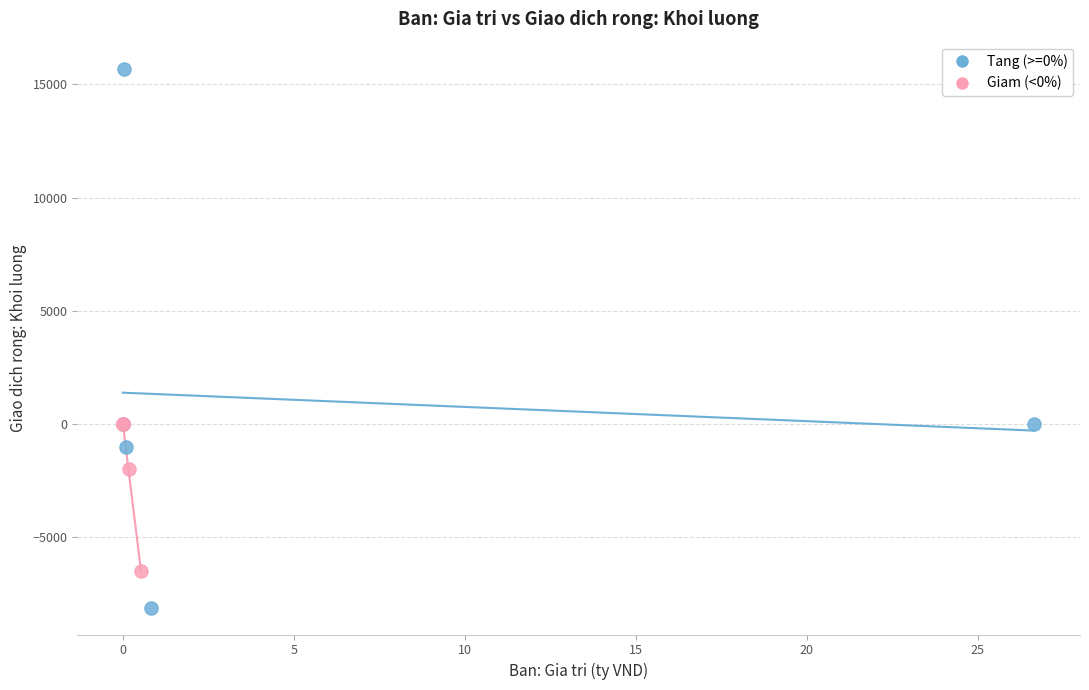

Which series has the widest spread of Y values?

Tang (>=0%)